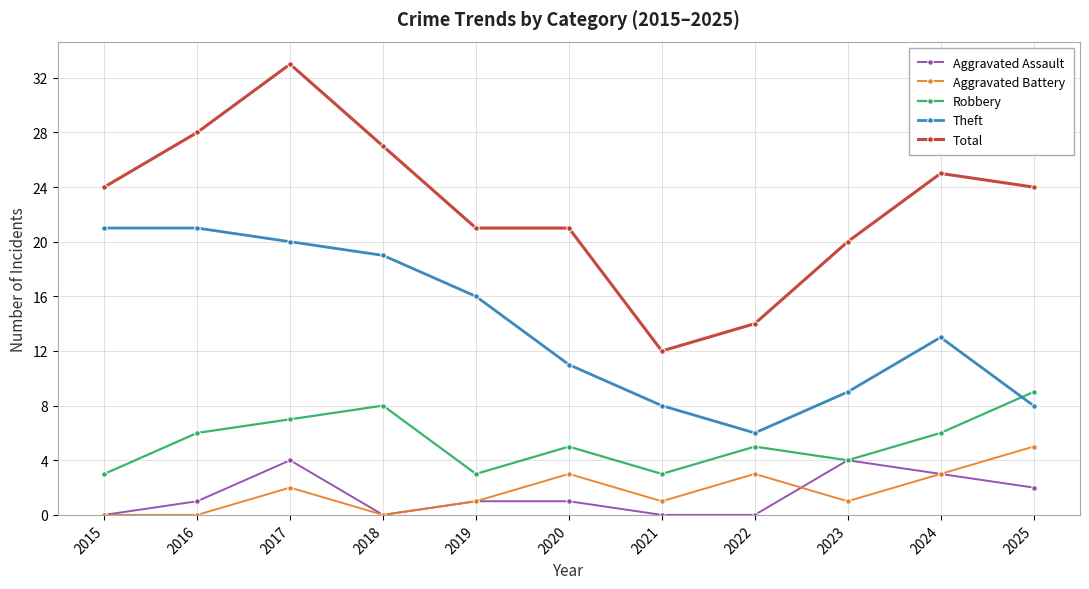

What is the difference between the second highest and second lowest values in the Aggravated Assault series?

4